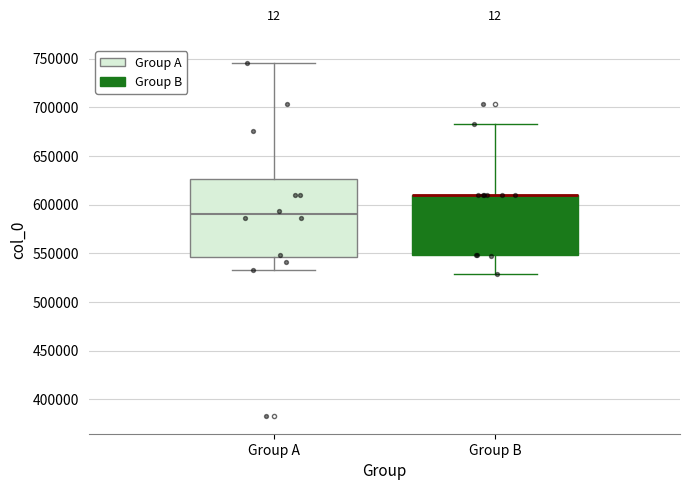

Reading left to right, read every box against the y-axis: the position of its median line, the range the box covers, and the ends of its whiskers. The values are not printed on the chart, so give them approximately, as read against the axis.

Group A: median 590000, box 545000 to 625000, whiskers 535000 to 745000
Group B: median 610000 (drawn on the box's upper edge), box 550000 to 610000, whiskers 530000 to 685000